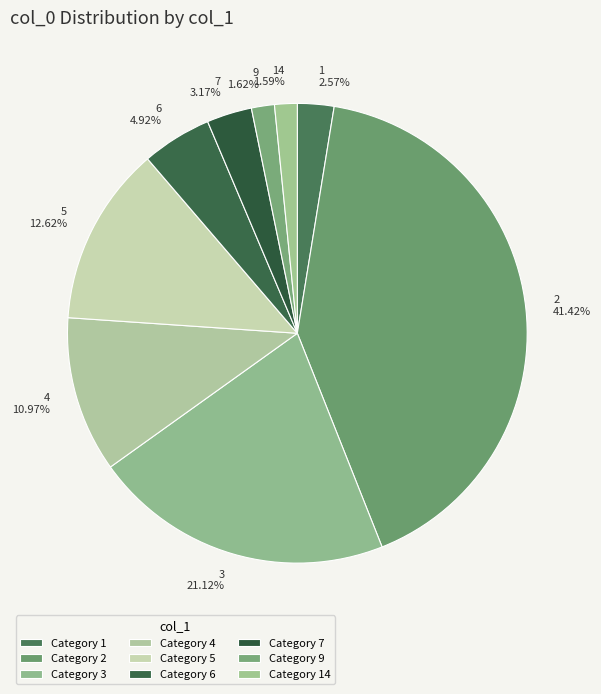

True or false: 9 accounts for 14% of the total.

False